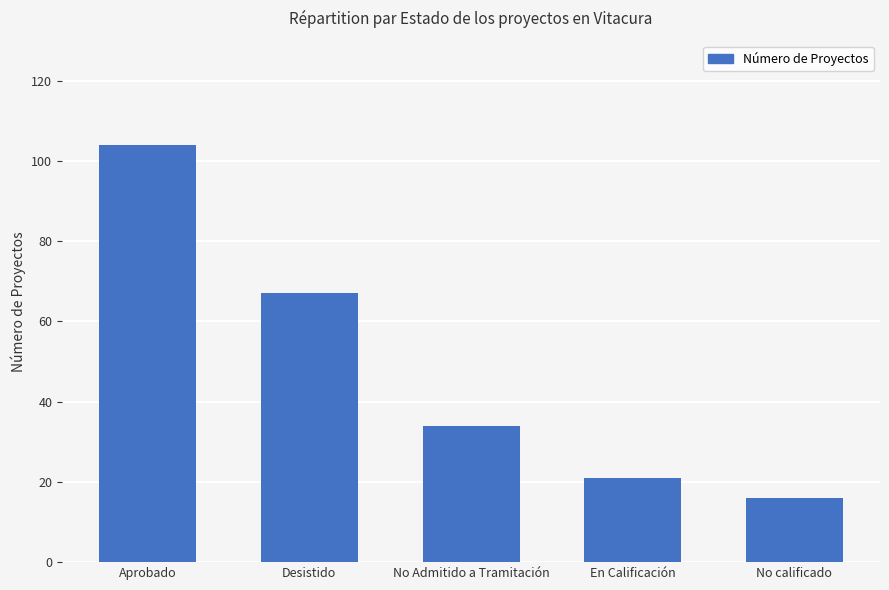

Reading left to right, list all the values displayed in this chart.

104	67	34	21	16